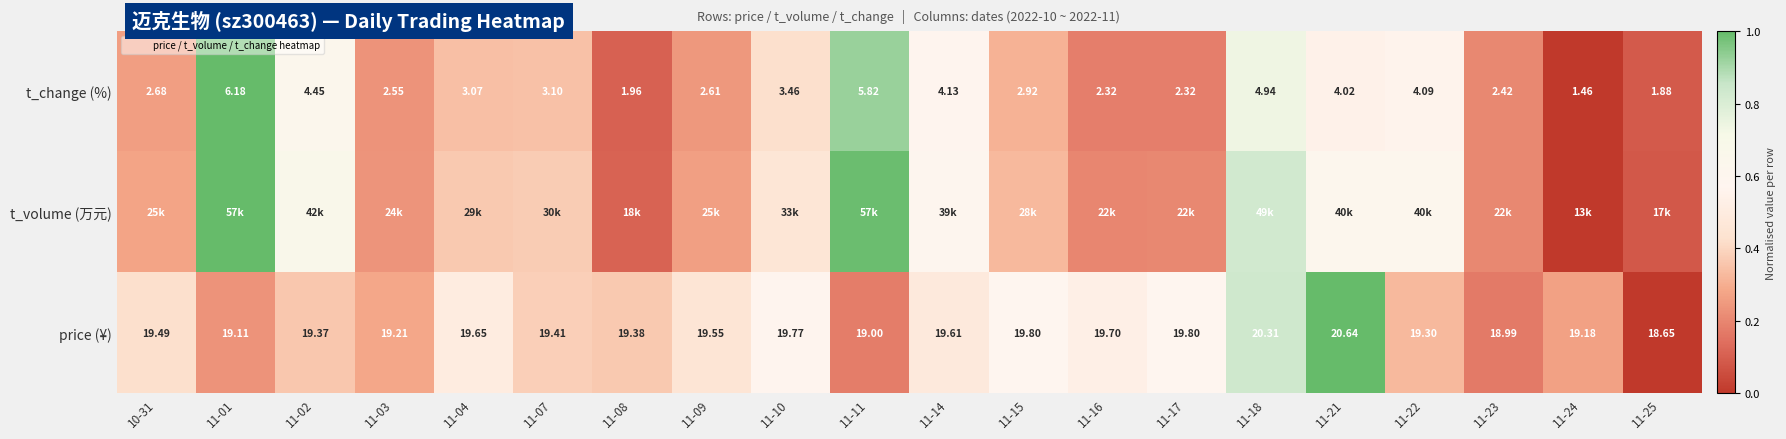

At which label is t_volume (万元) closest to 0?

11-24